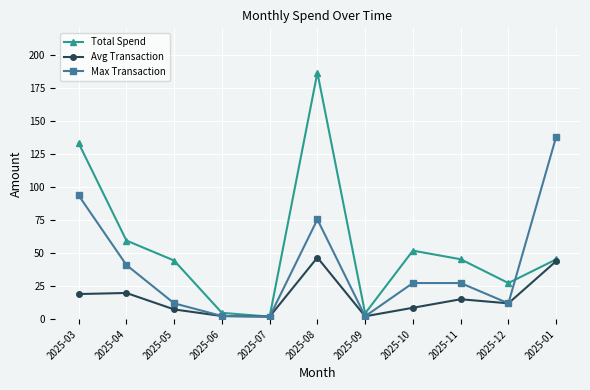

Which series changed the most between 2025-05 and 2025-08?

Total Spend